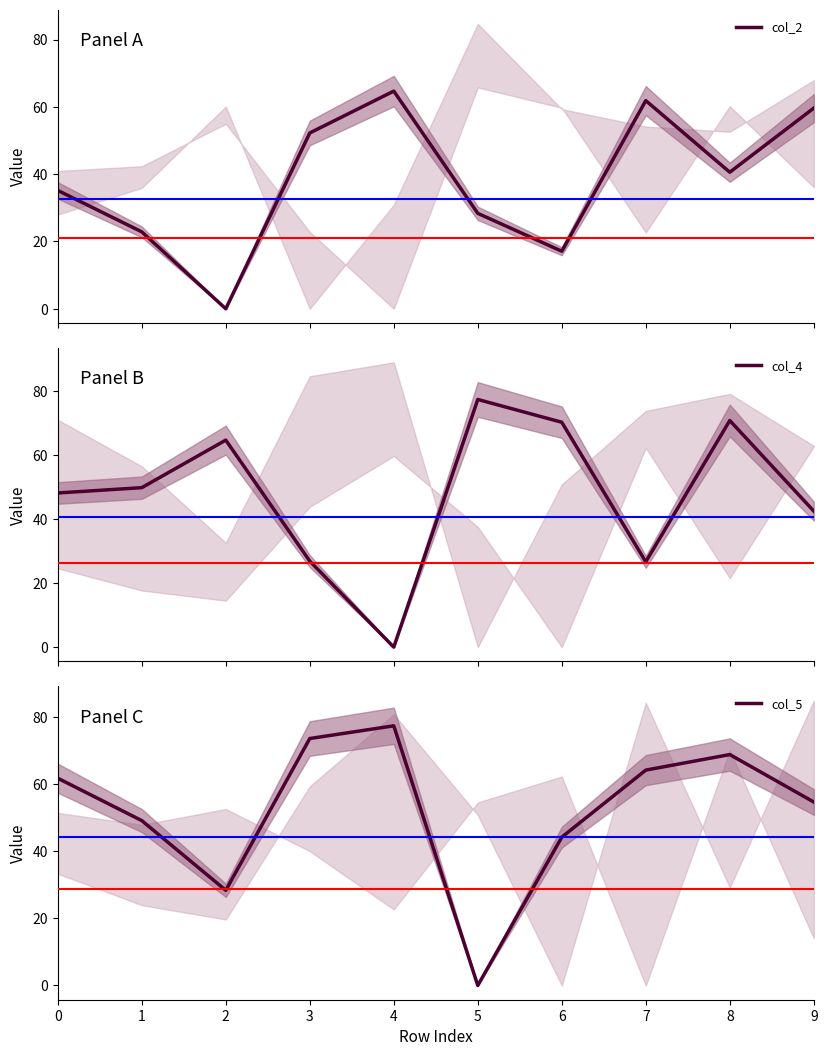

Where is the first local minimum for col_4?

4